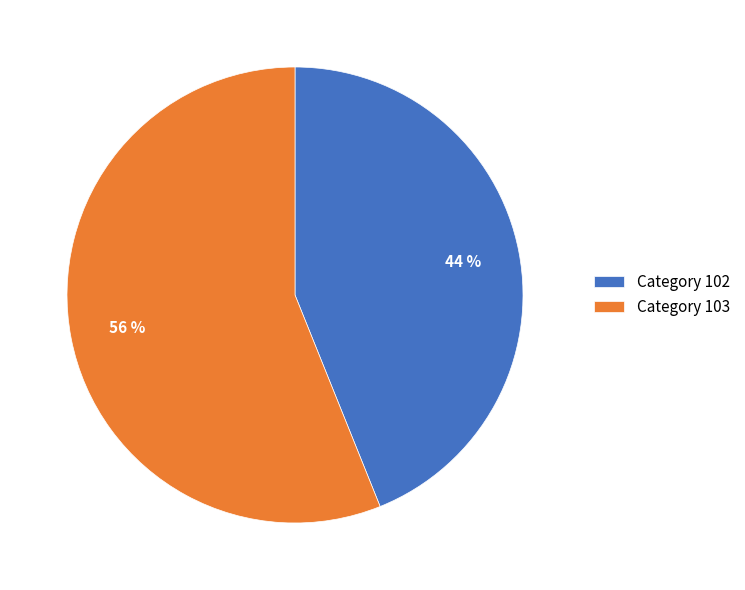

Is it true that Category 102 is 44% of the pie?

True